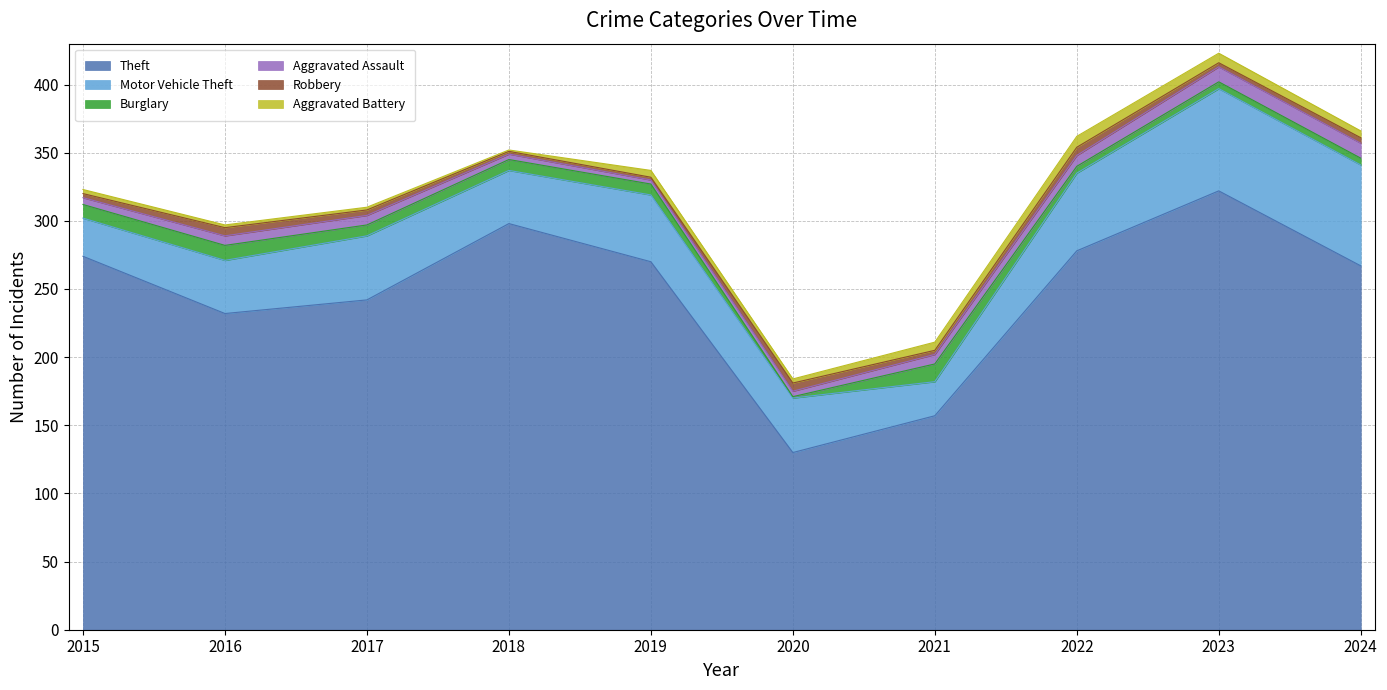

Which has a higher value, 2020 or 2016?

2016